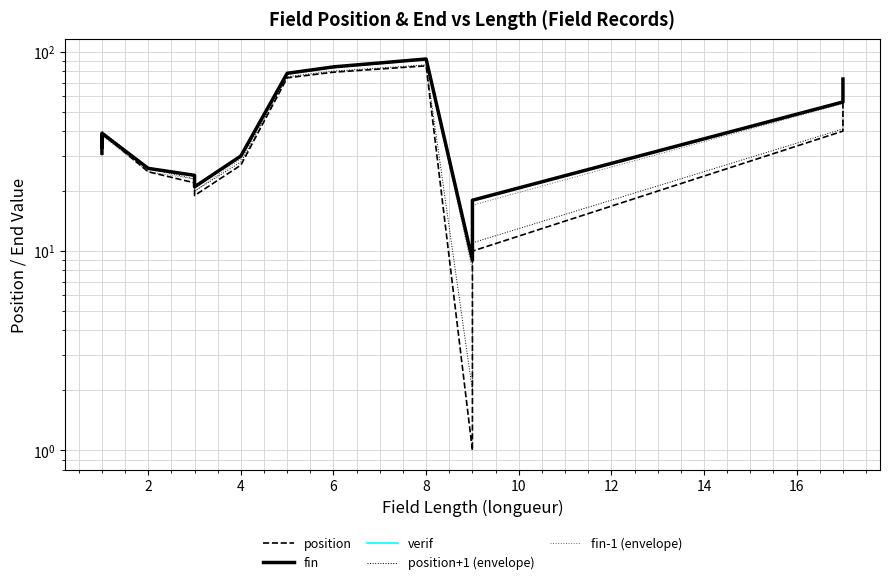

True or false: verif has more than 1 interior local peaks.

False